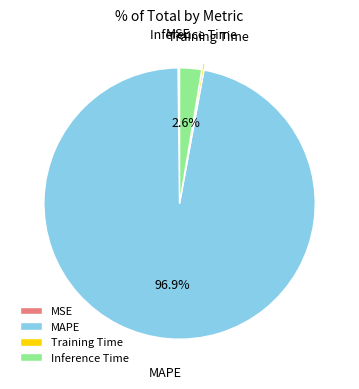

Which slice is the largest?

MAPE